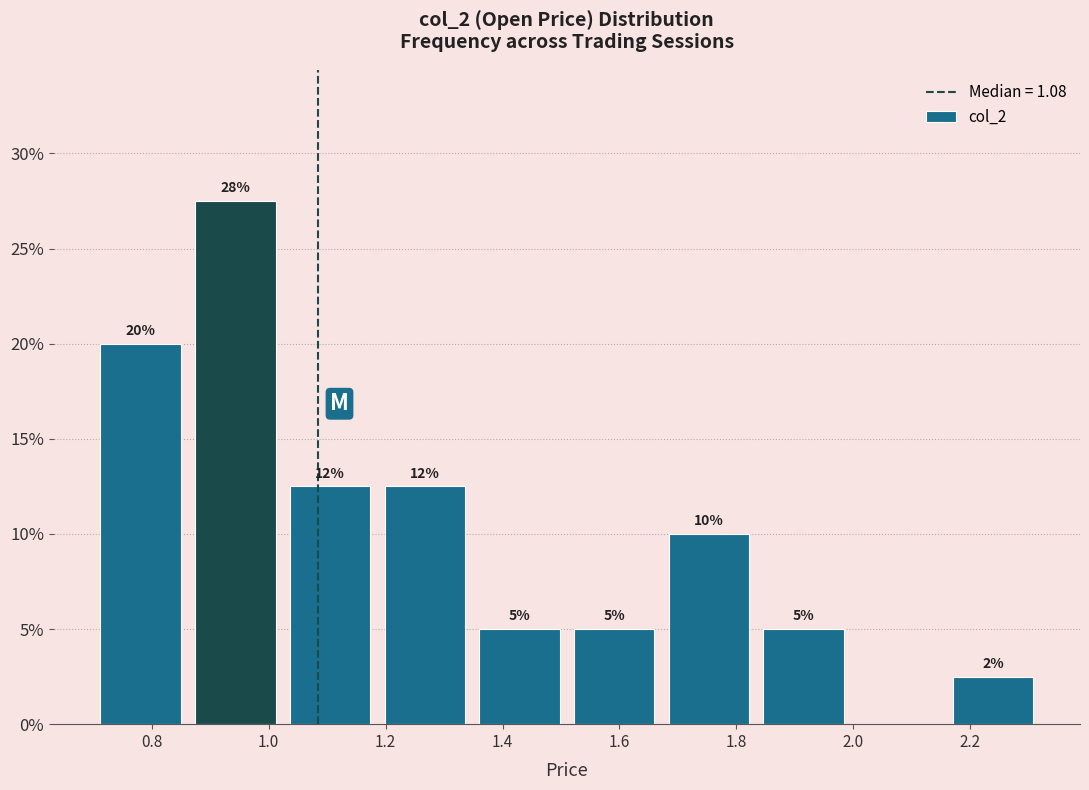

Over which range of the x-axis is the bar tallest?

0.862 to 1.024